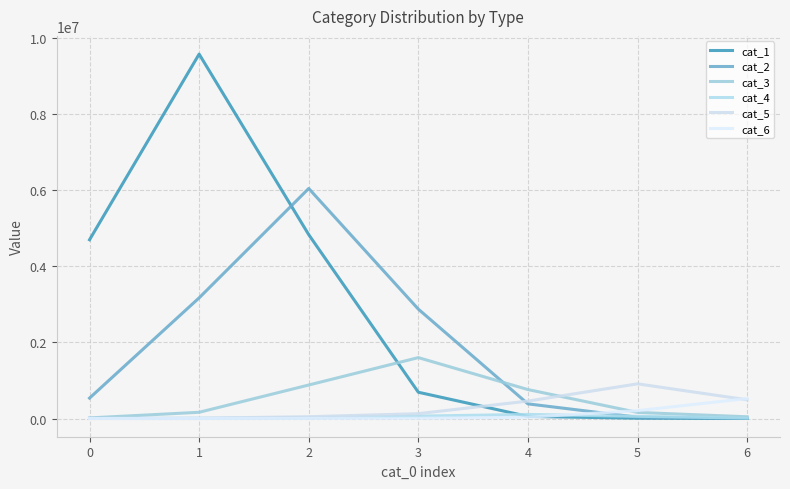

What is the difference between the maximum and minimum values in the cat_6 series?

524400.0